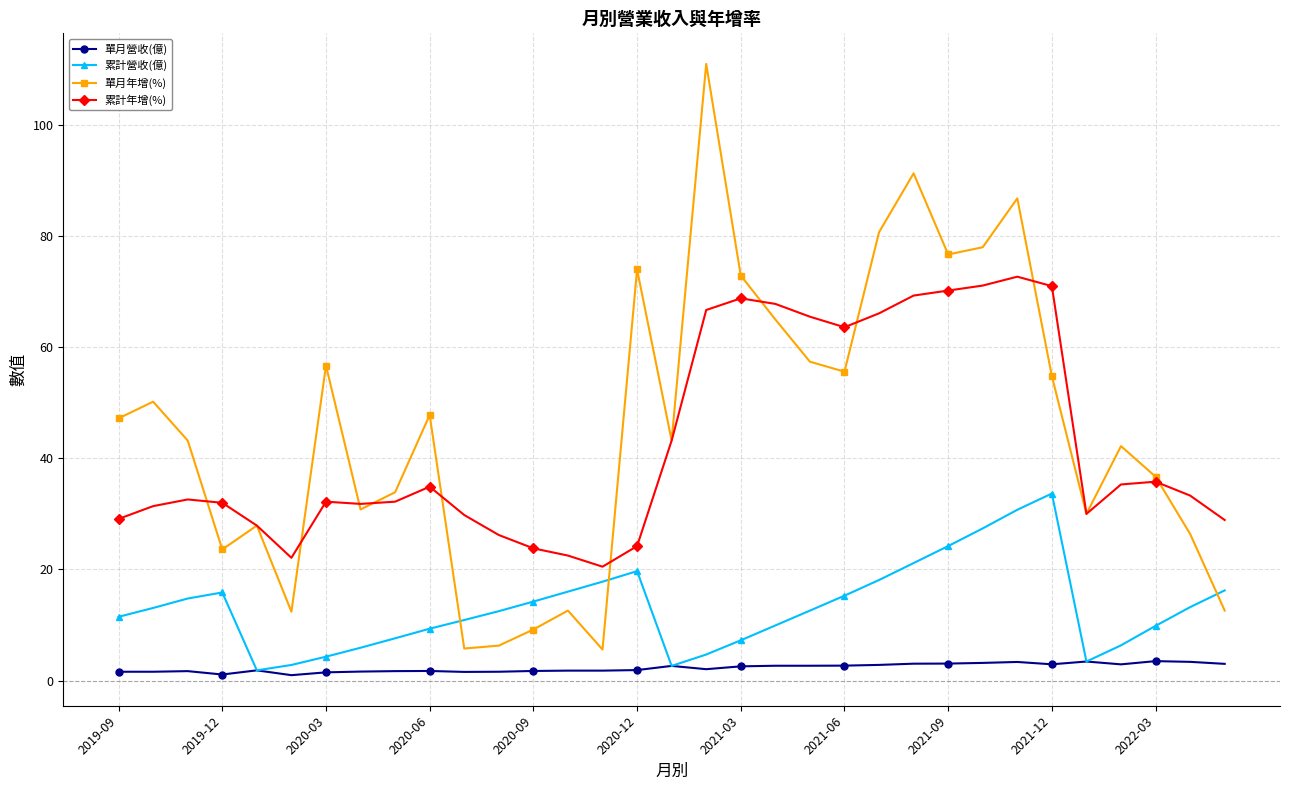

What is the value of the 累計營收(億) point at the 1st from the left?

11.5